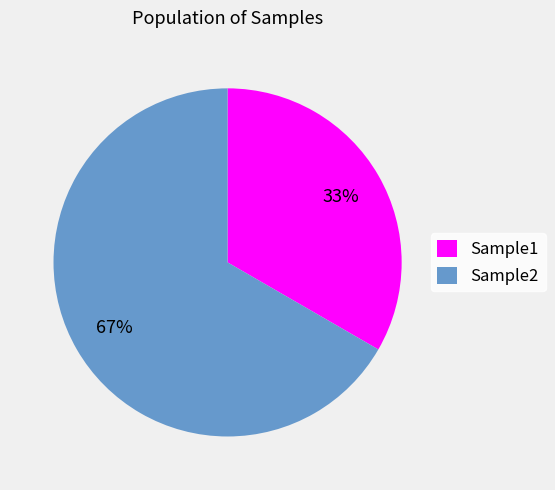

Which slice is the largest?

Sample2